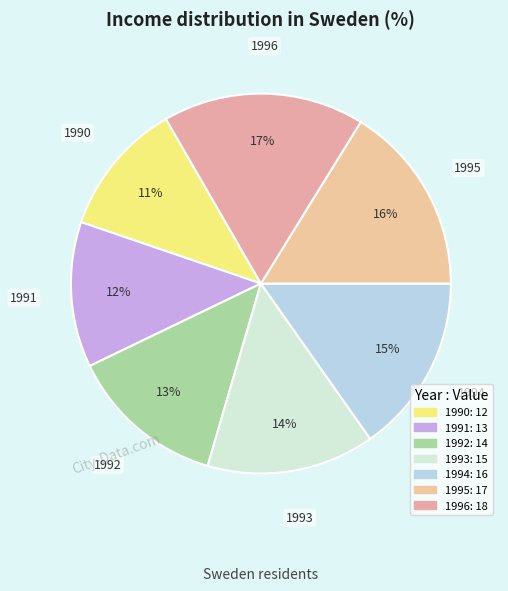

Which category has the smallest portion of the pie?

1990